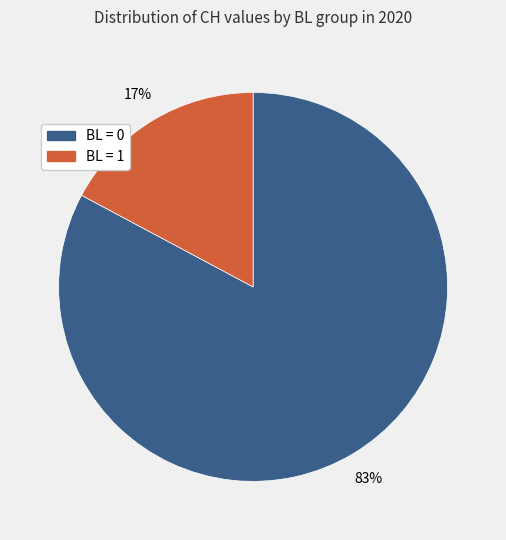

To the nearest percent, what is the difference between the largest and smallest slice percentages?

66%